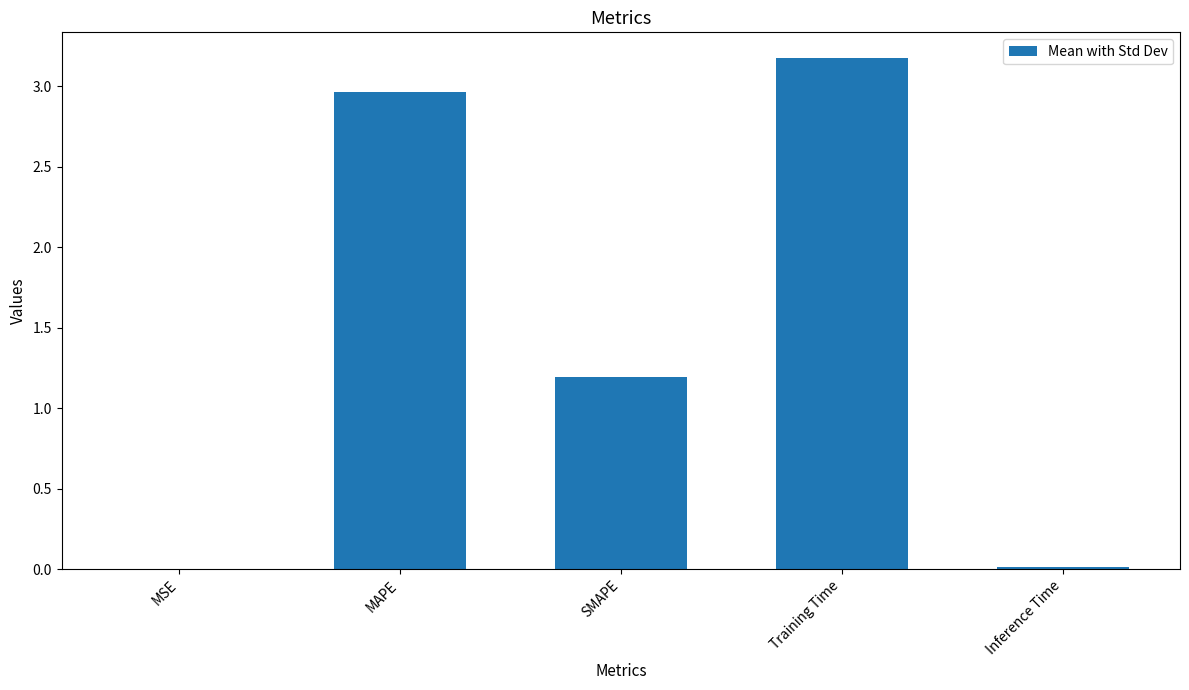

What is the ratio of the value at MAPE to the value at Training Time?

0.9